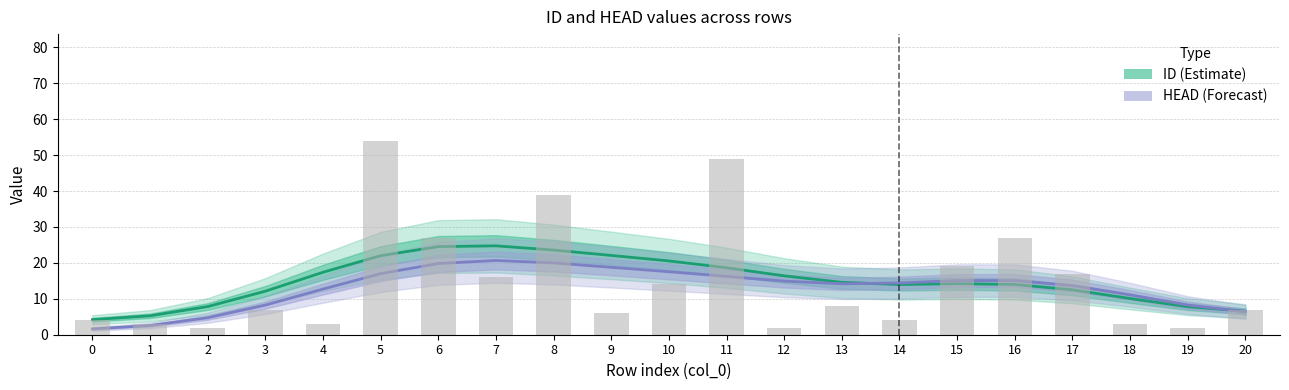

What is the value of the HEAD (Forecast) bar at the 7th from the left?

19.8